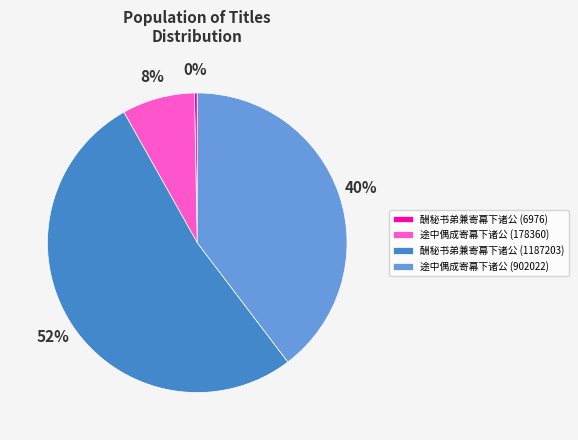

How many segments does this pie chart have?

4